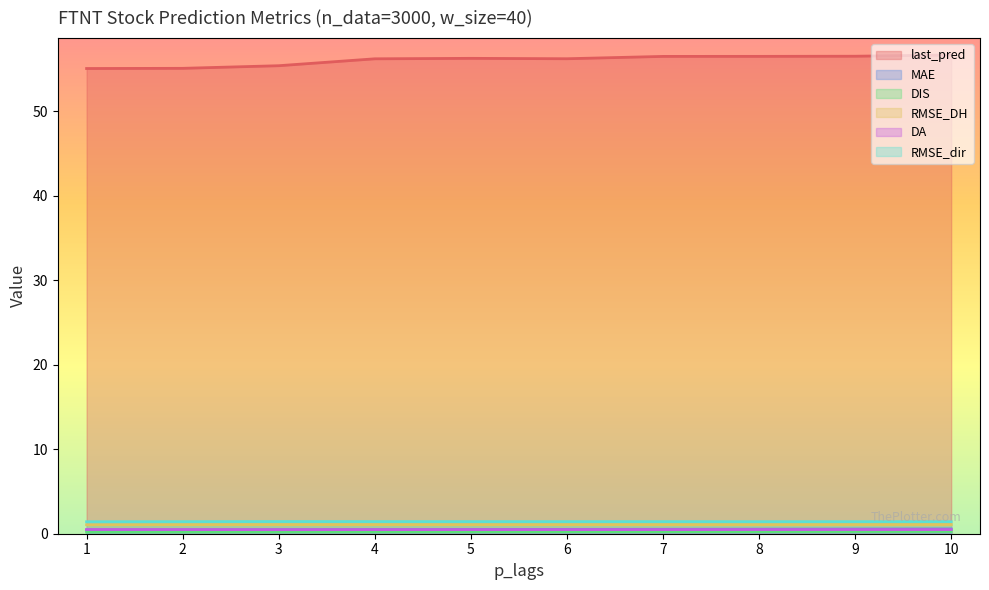

What is the spread (max minus min) of values at 8?

56.3